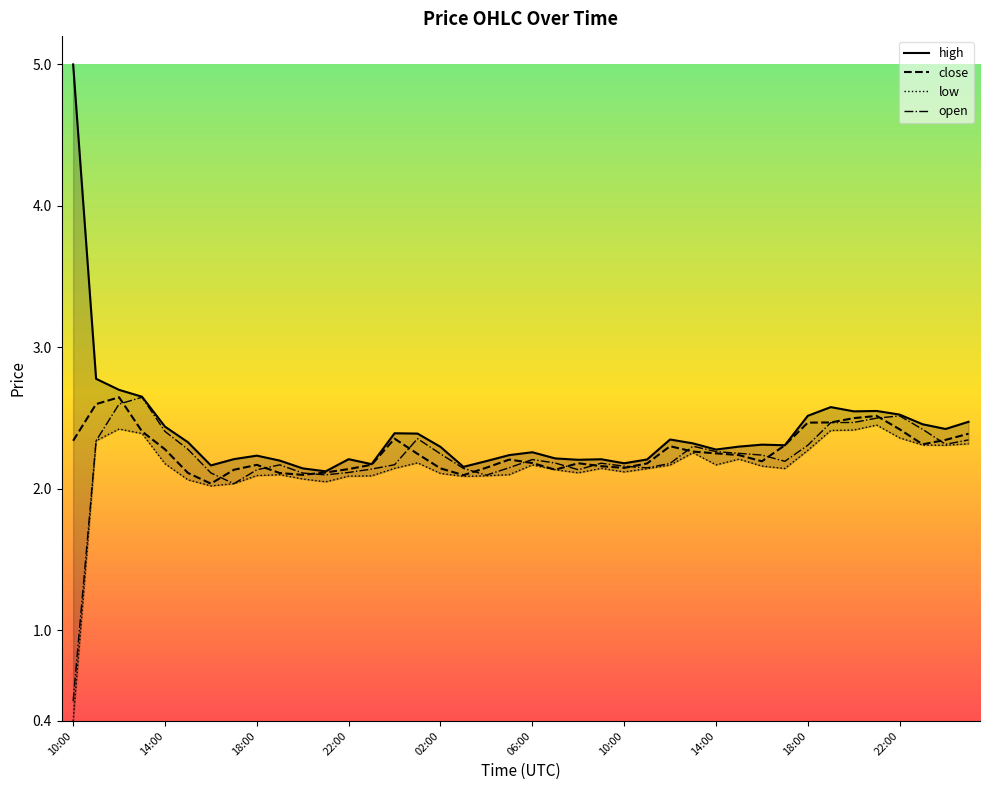

List the series in order of their overall mean, lowest first.

low, open, close, high